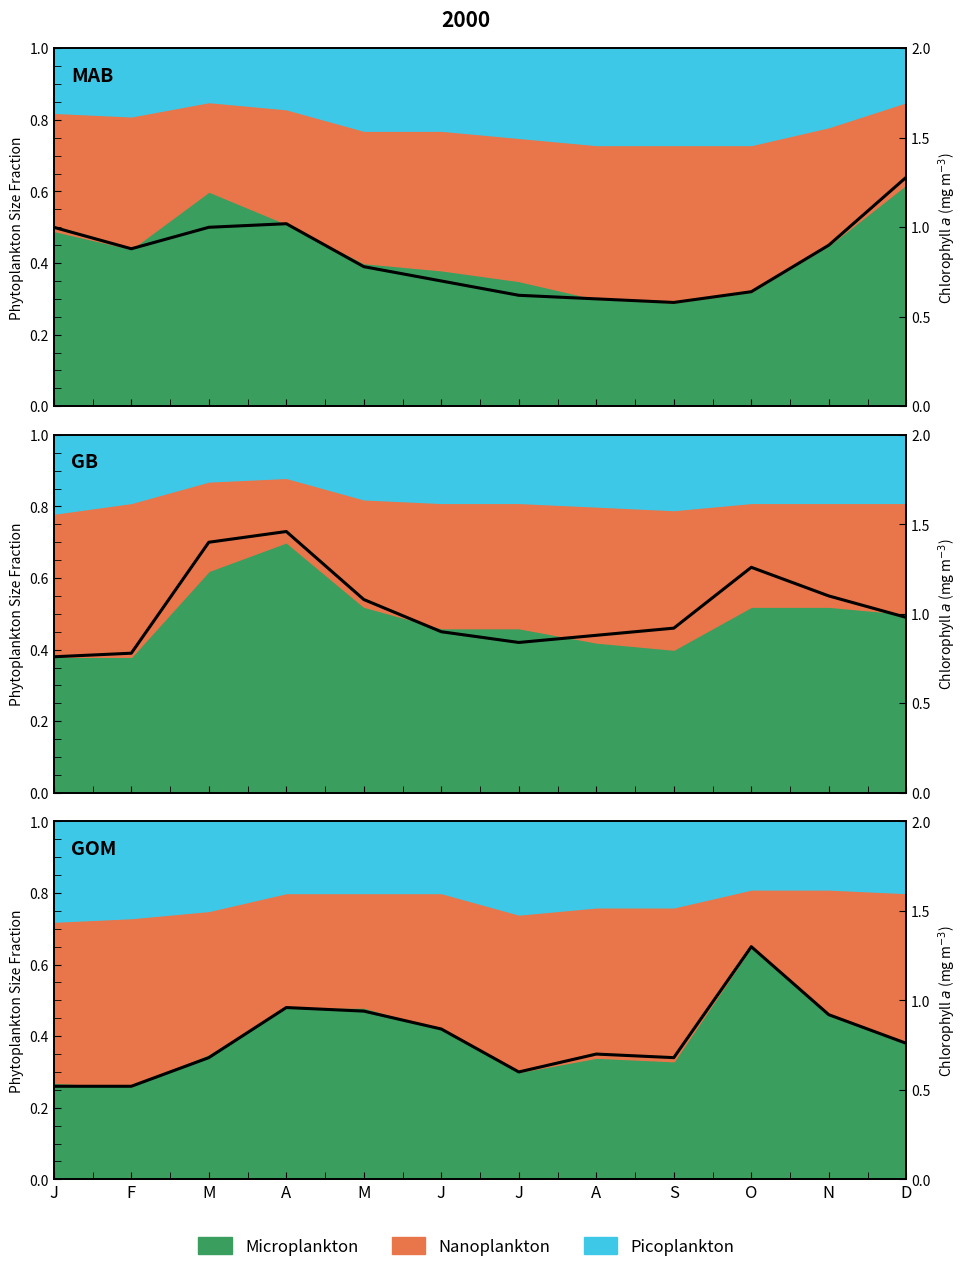

What is the change in value from A to D?

+0.1